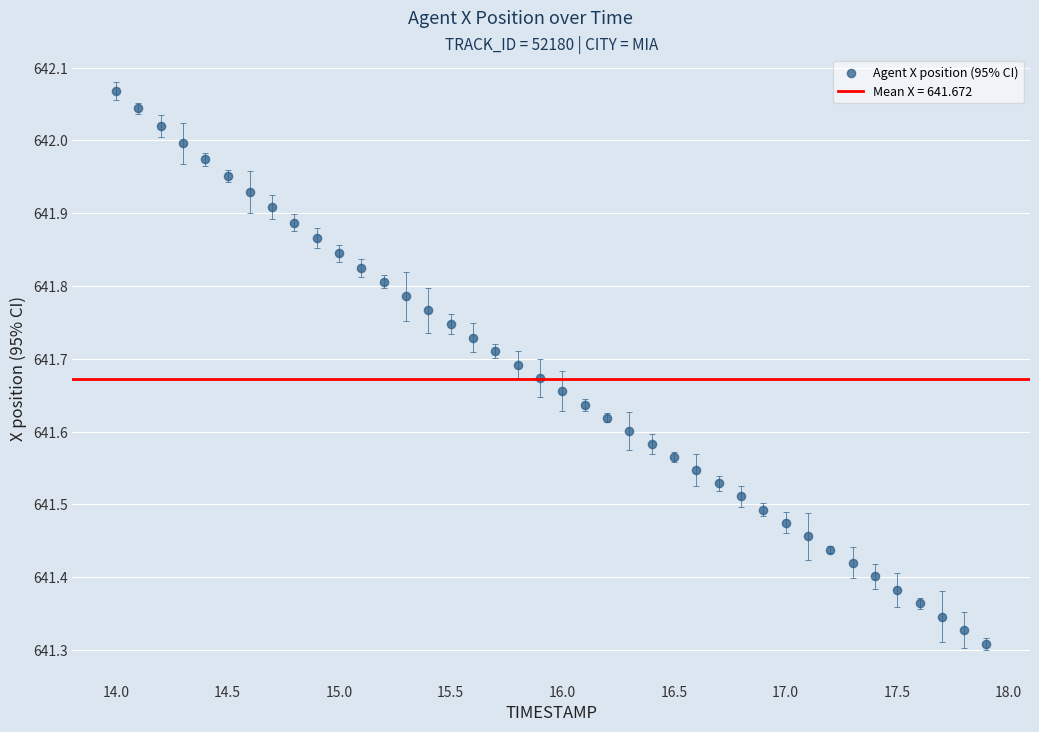

What is the range of X values (max minus min)?

3.9